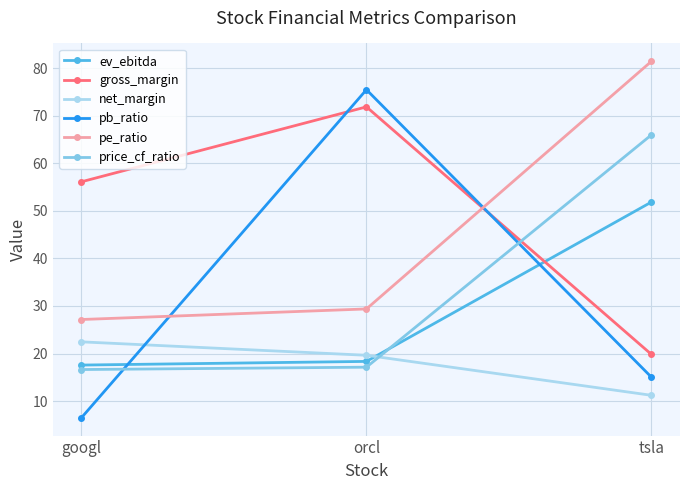

Rank the categories by pb_ratio value from lowest to highest.

googl, tsla, orcl